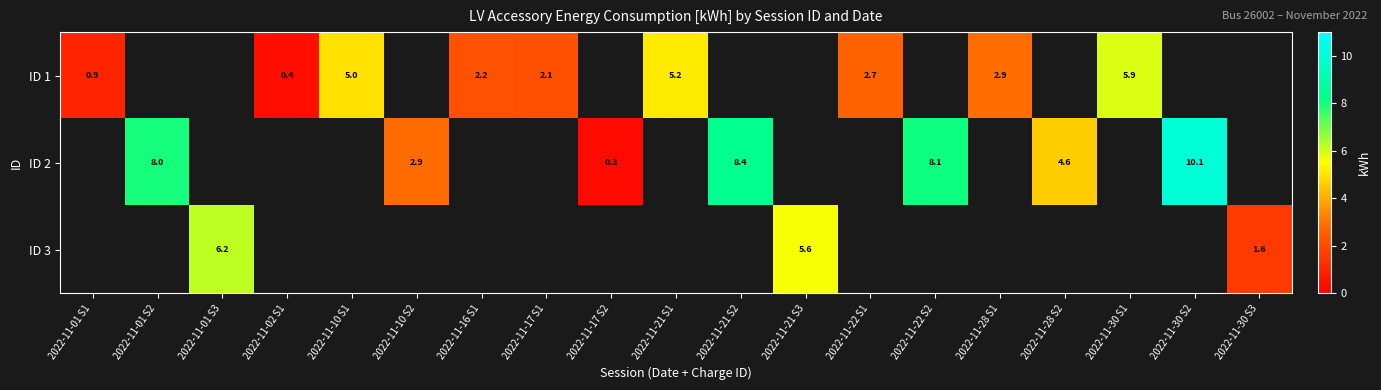

Is the value of ID 1 at 2022-11-17 S1 greater than the value of ID 2 at 2022-11-30 S2?

No